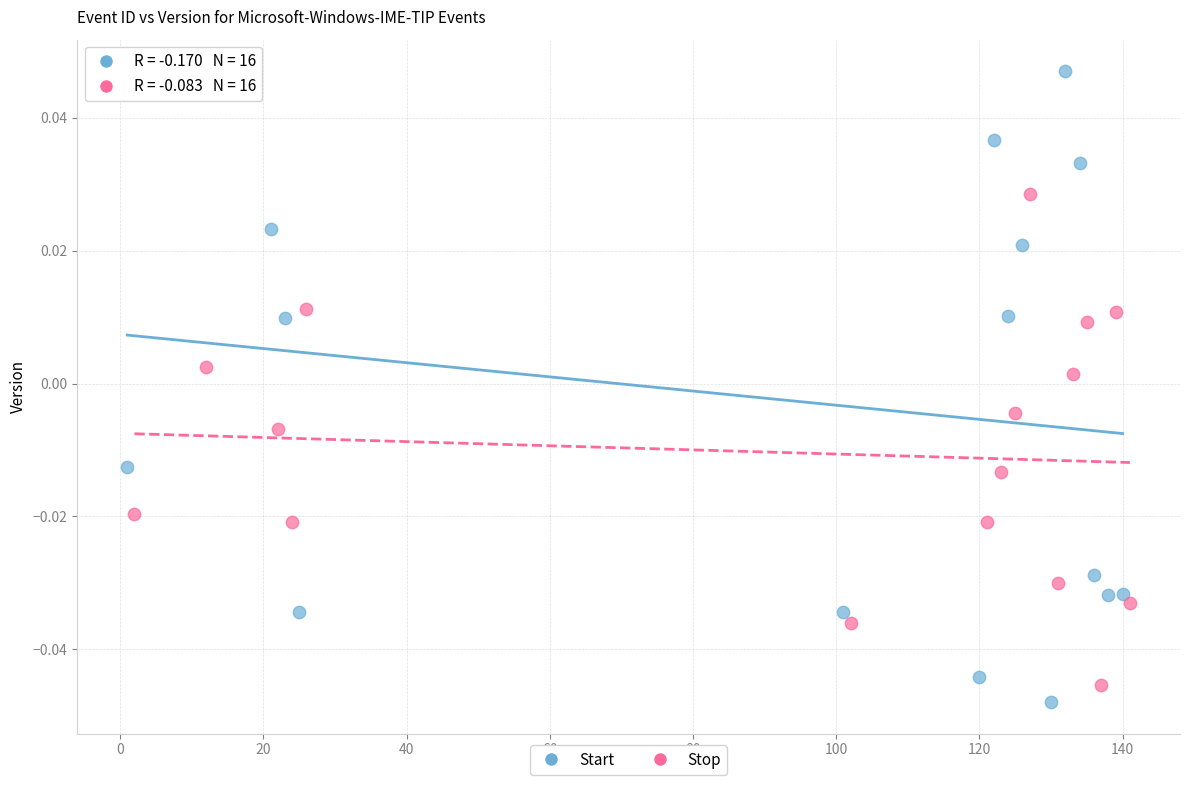

Which series reaches the maximum Y coordinate?

Start